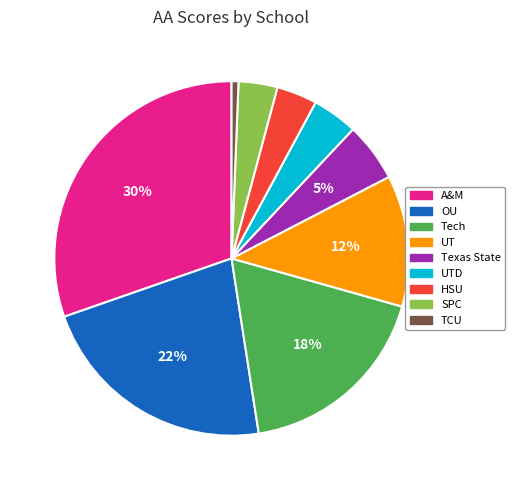

Is there any slice that represents more than half of the pie?

No